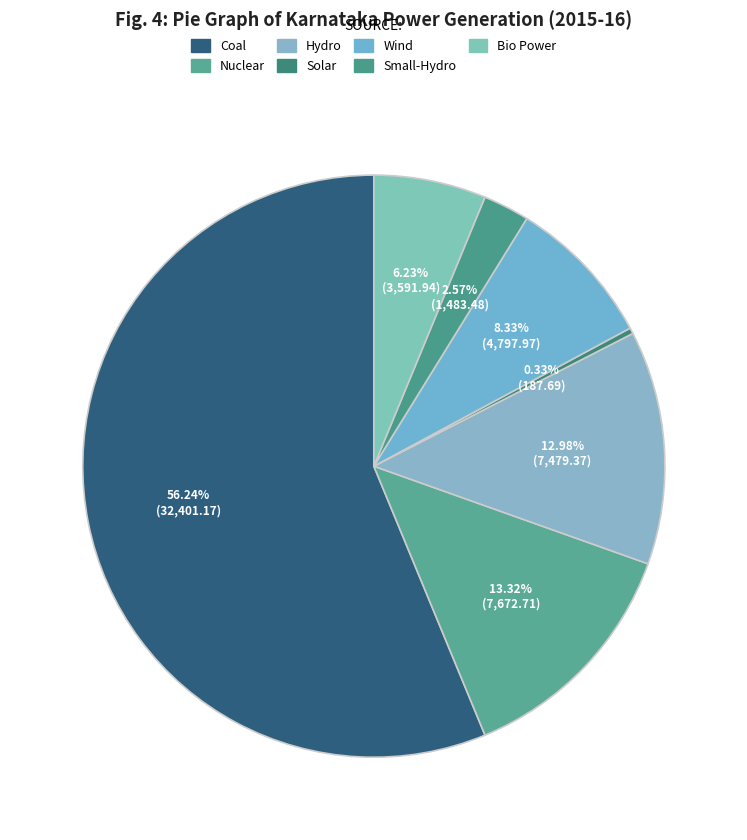

How many slices are in this pie chart?

7